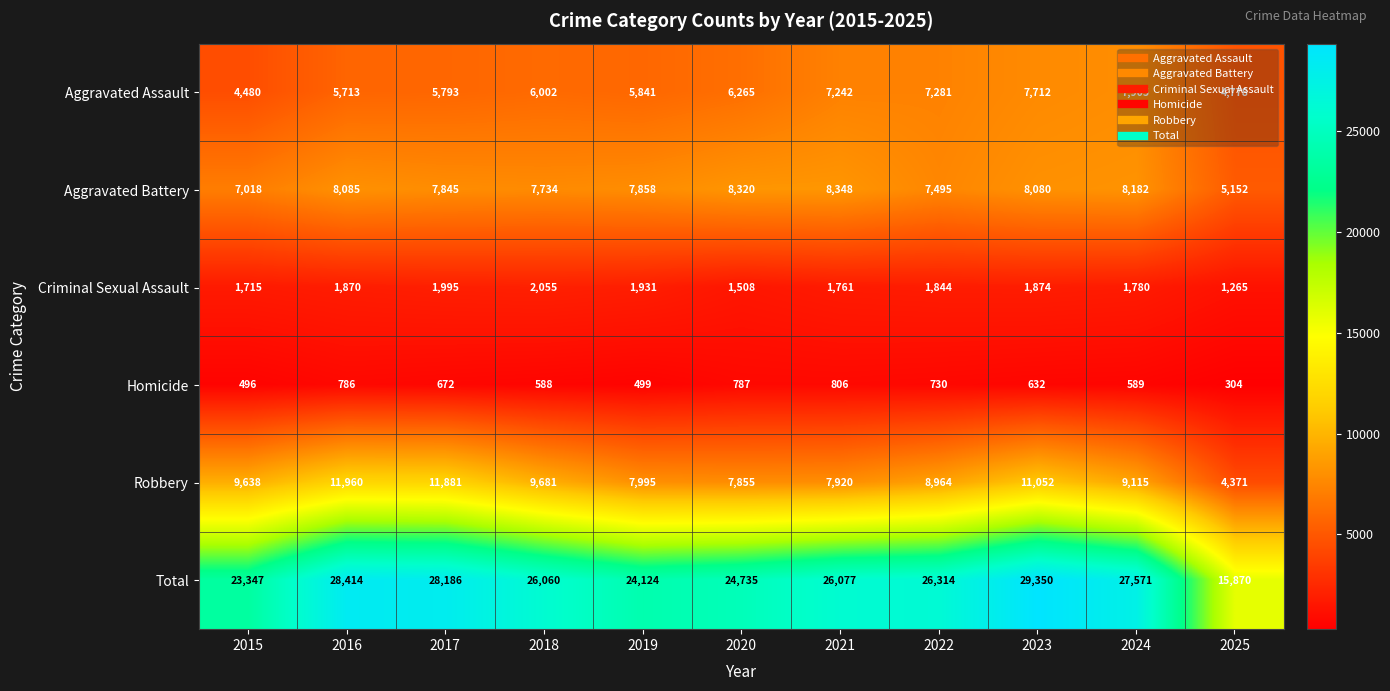

Which series has the largest total across all categories?

Total